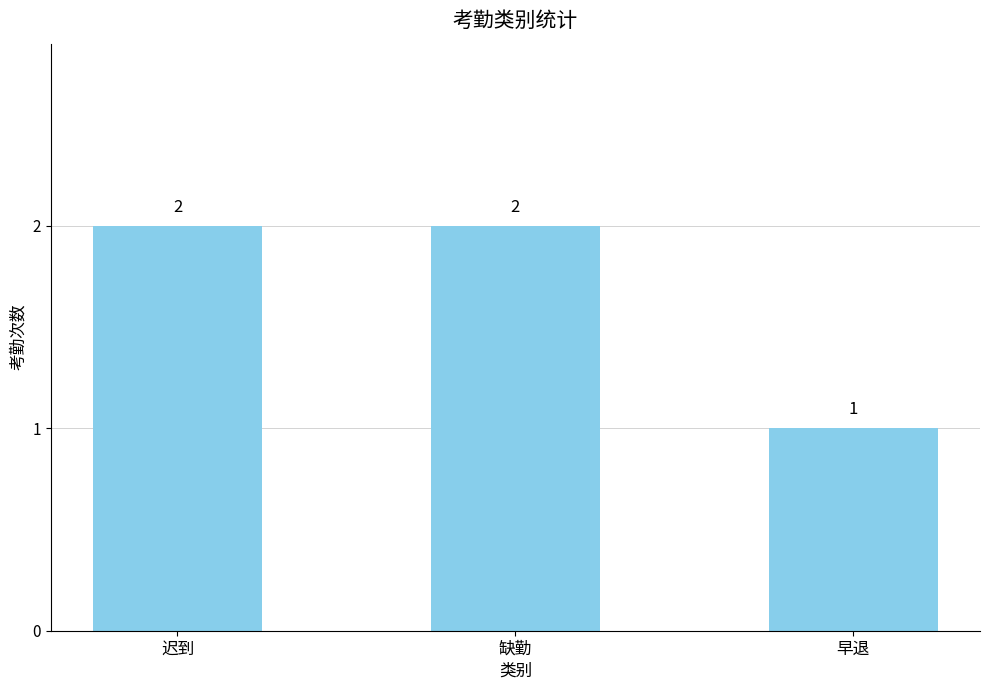

What is the sum of all values?

5